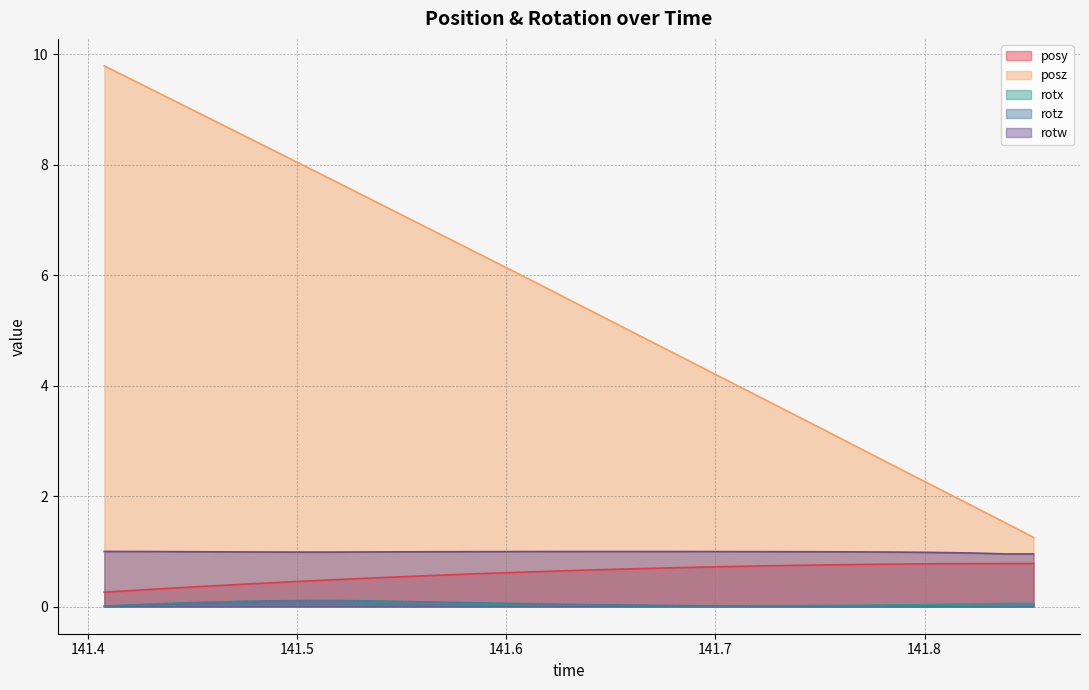

True or false: rotw and posz cross at least once.

False